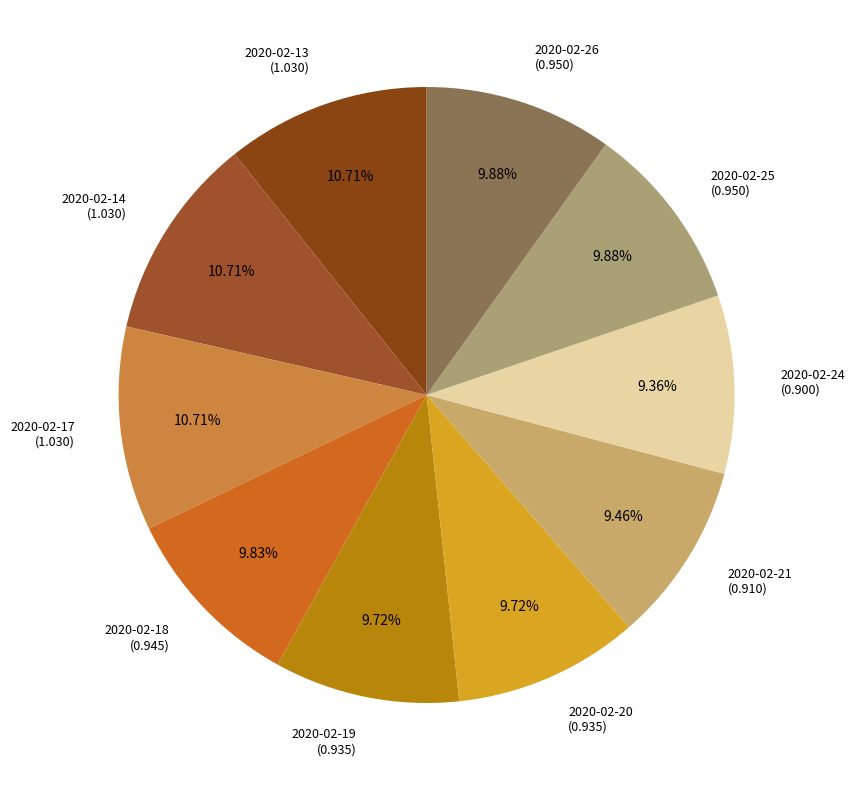

To the nearest percent, what percentage of the pie is 2020-02-21?

9%